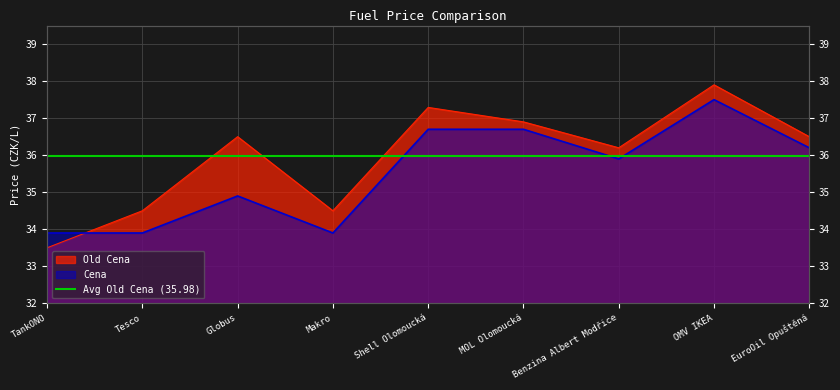

What is the value of the Cena point at the 2nd from the left?

33.9